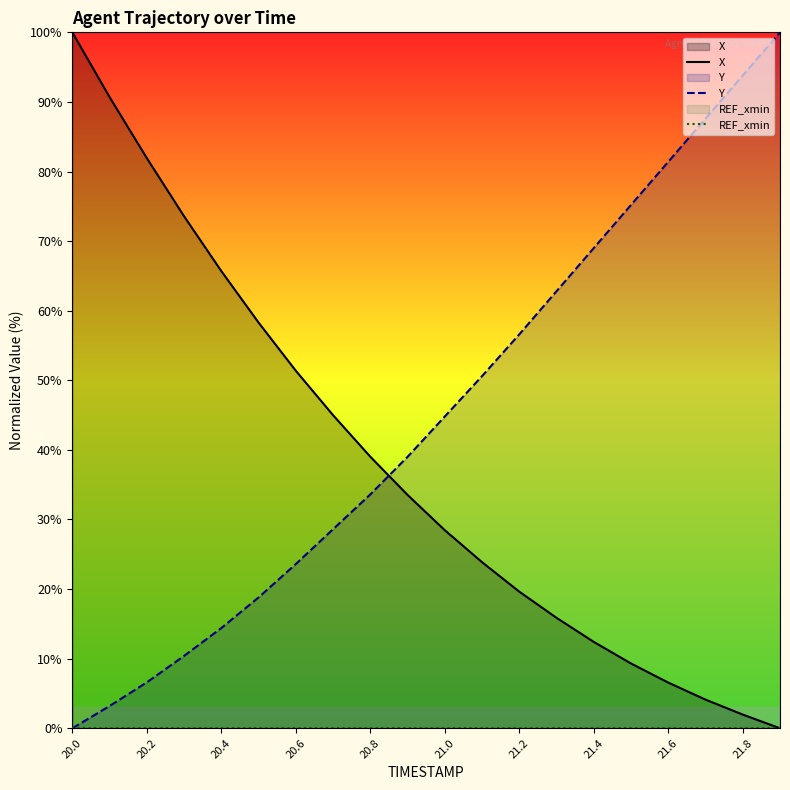

Where is X nearest to the value 50?

20.6